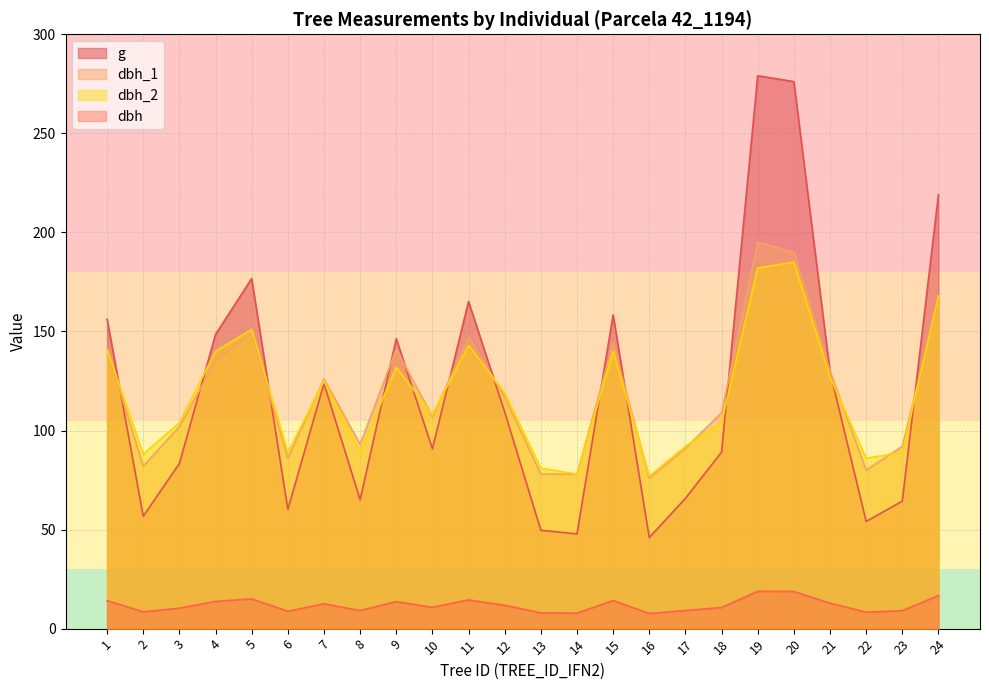

After their last crossing, which series has the higher values: dbh_1 or g?

g